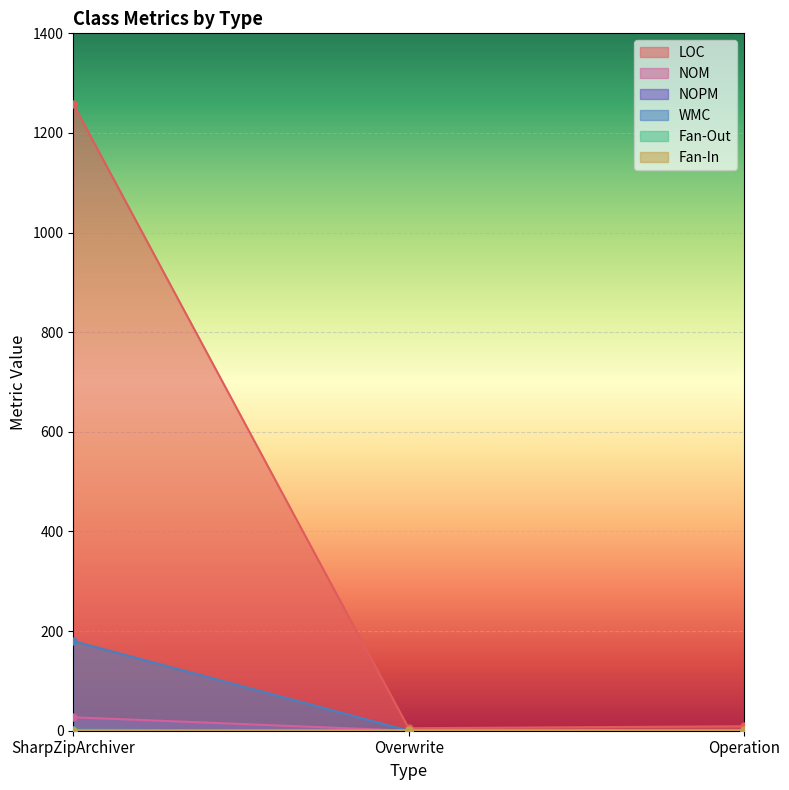

Between SharpZipArchiver and Overwrite, which is larger?

SharpZipArchiver